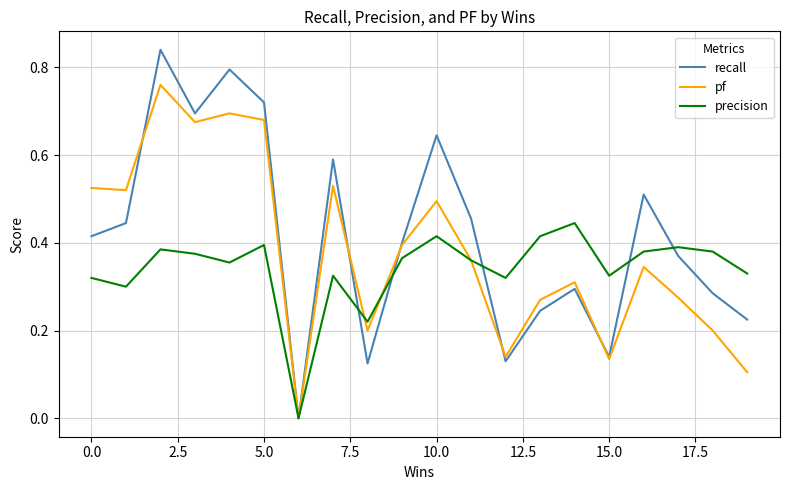

List the series in order of their peak value, highest first.

recall, pf, precision